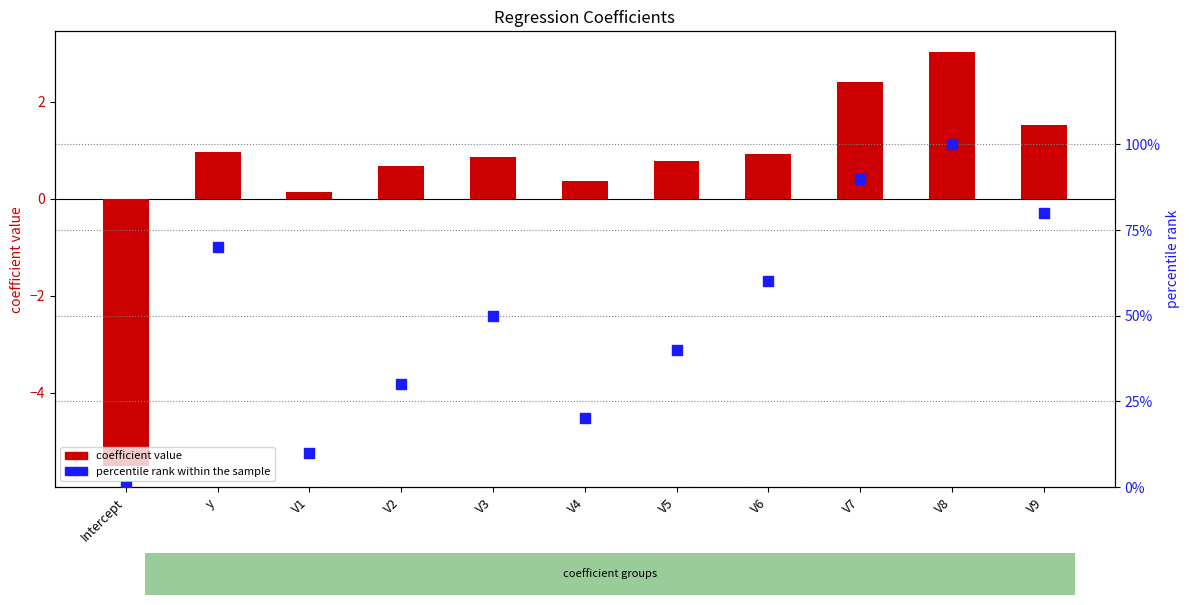

Which series has the largest total across all categories?

percentile rank within the sample